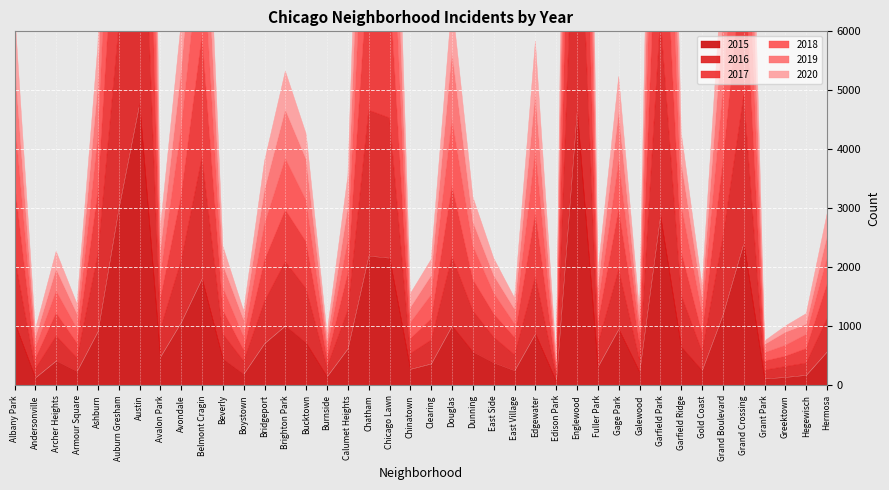

Which series ends up on top after the final intersection of 2018 and 2016?

2016